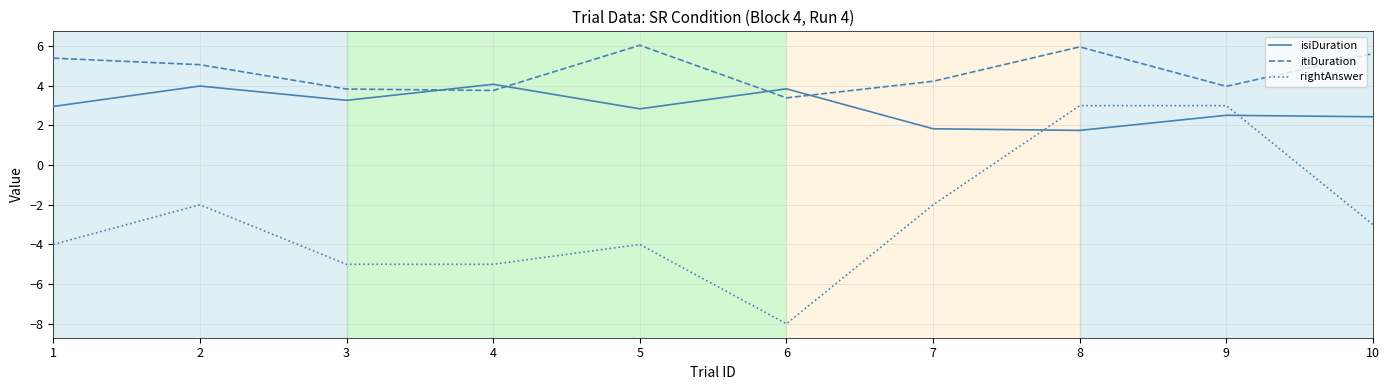

What are all the series names shown in the legend?

isiDuration, itiDuration, rightAnswer